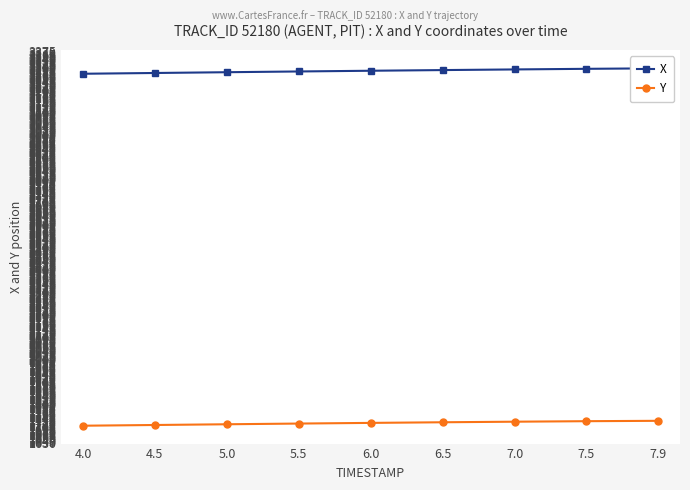

What is the spread (max minus min) of values at 7.0?

1568.3